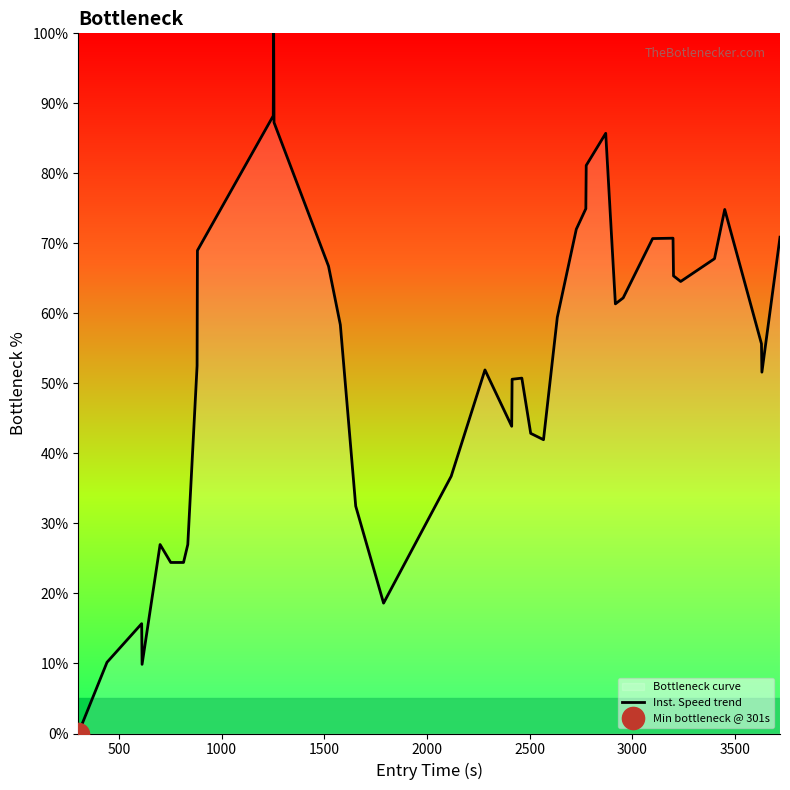

What is the highest value of the Inst. Speed trend series?

100.0